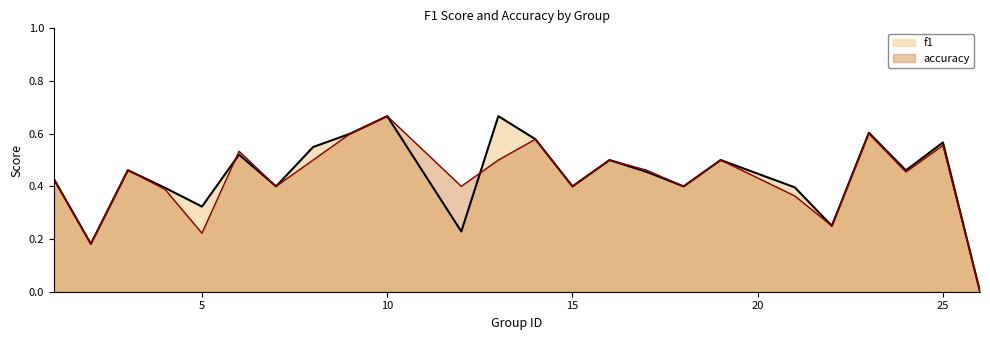

At which category is the sum across all series the highest?

10